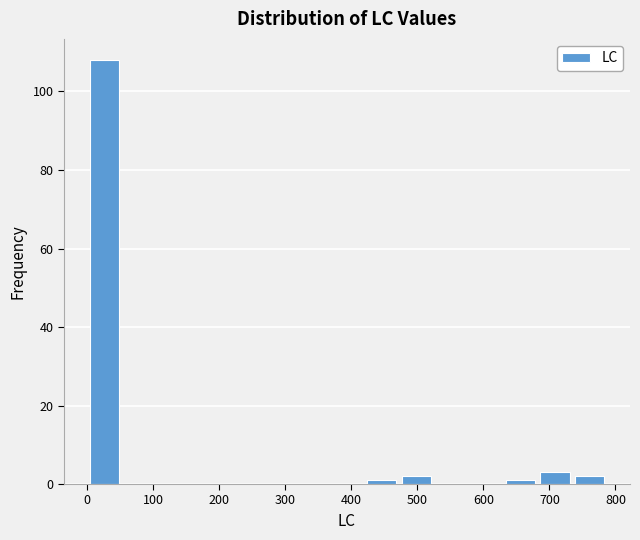

Over which range of the x-axis is the bar tallest?

0 to 50